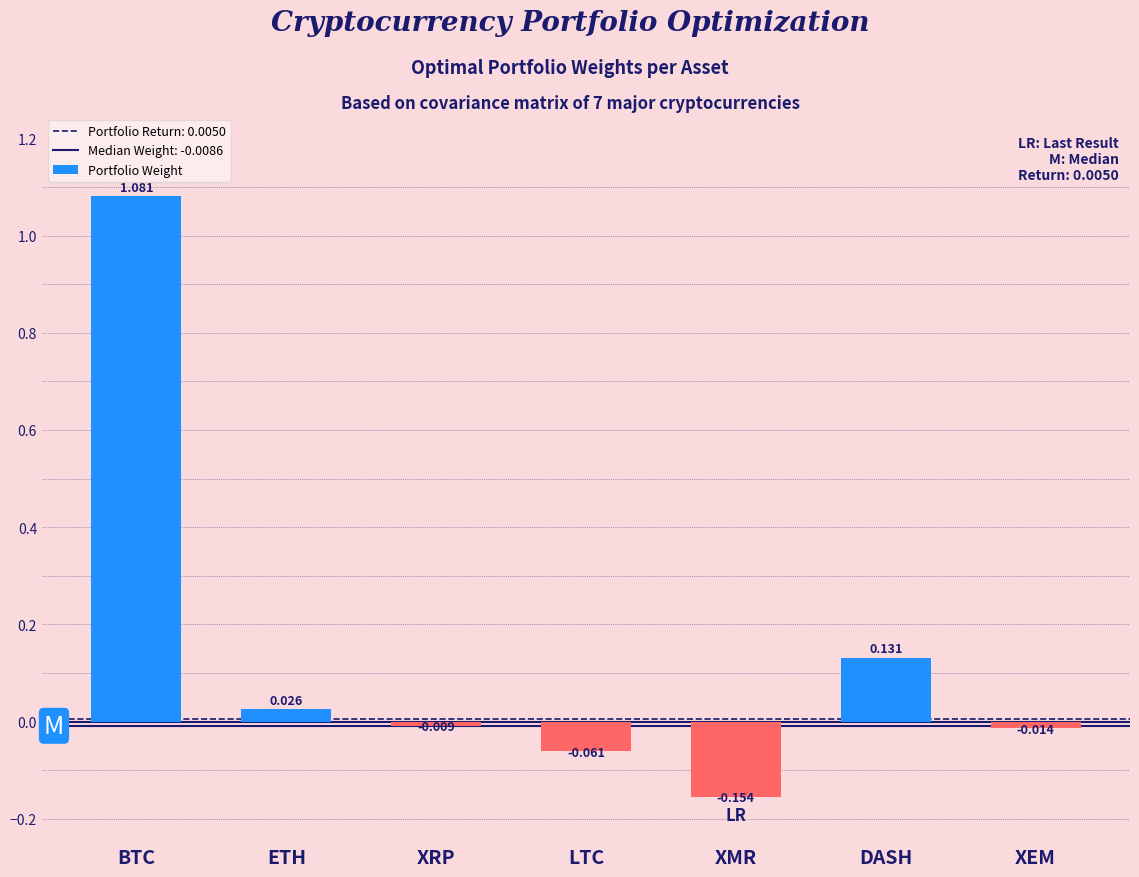

Which label corresponds to the smallest value in the chart?

XMR